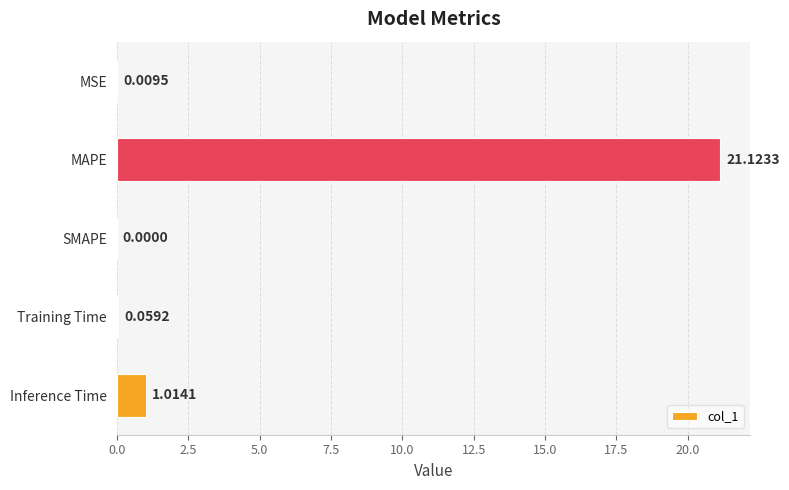

What is the maximum value shown in the chart?

21.1